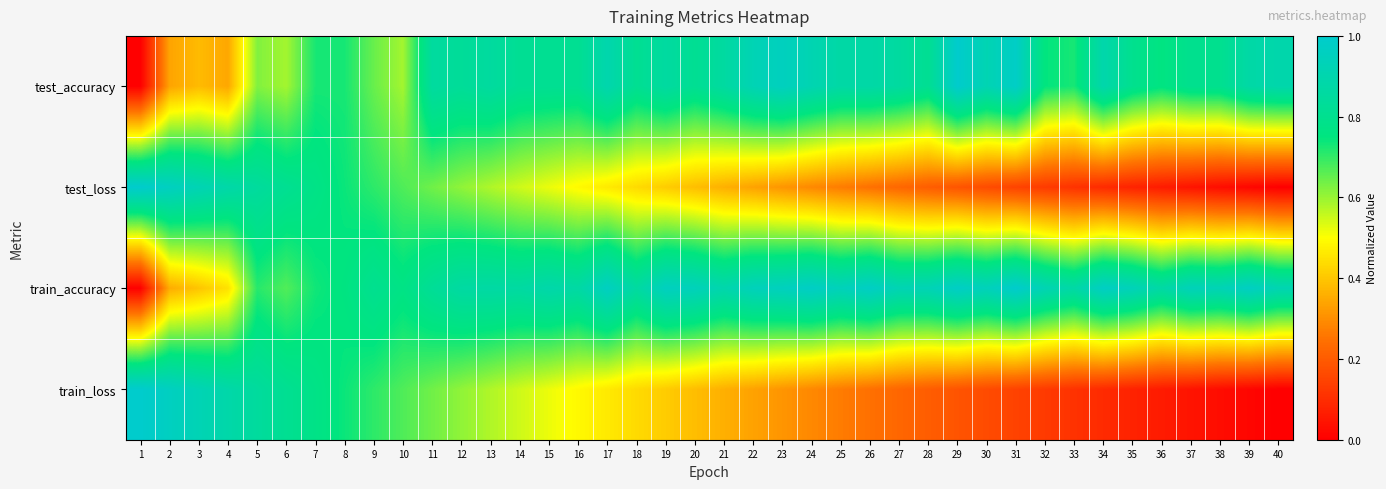

Which has a higher value, 5 or 39?

39